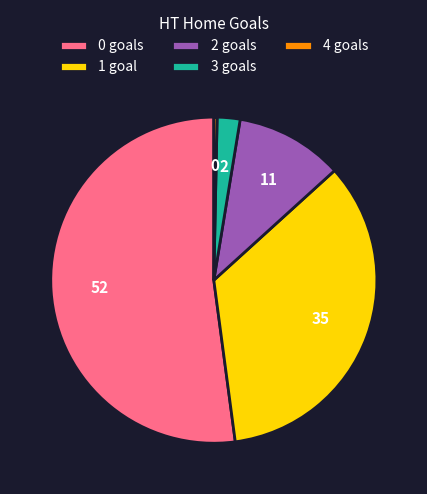

How many slices are in this pie chart?

5